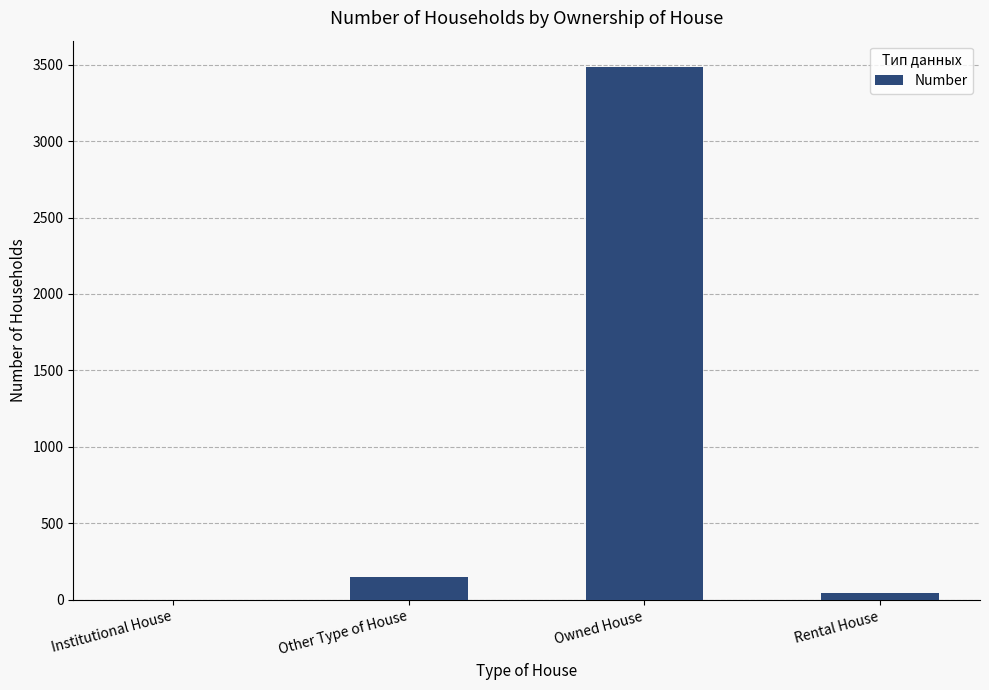

The value at Rental House is 43. True or false?

True